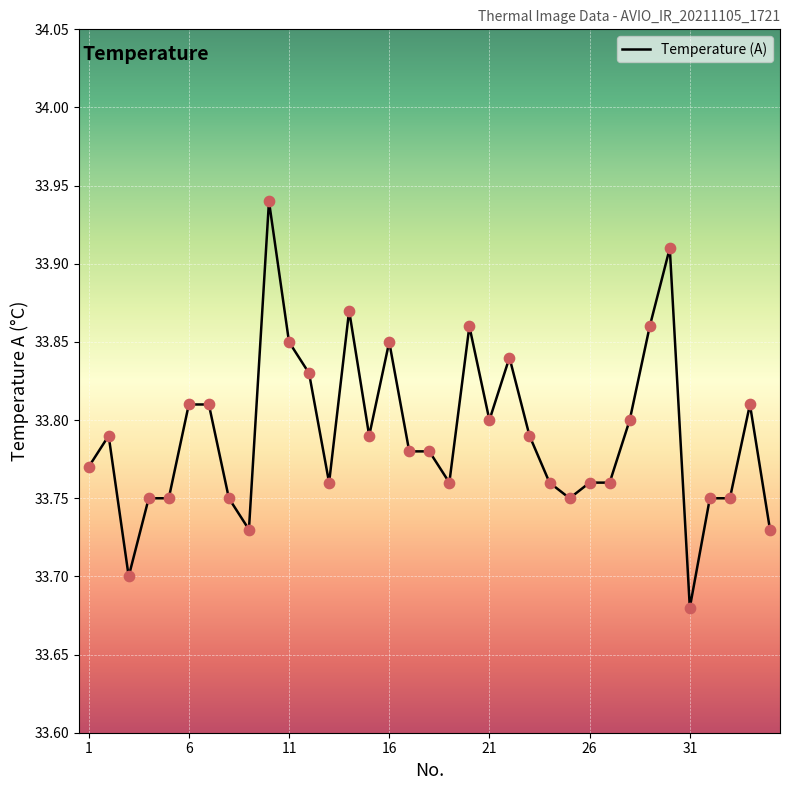

How many lines are shown in the chart?

1